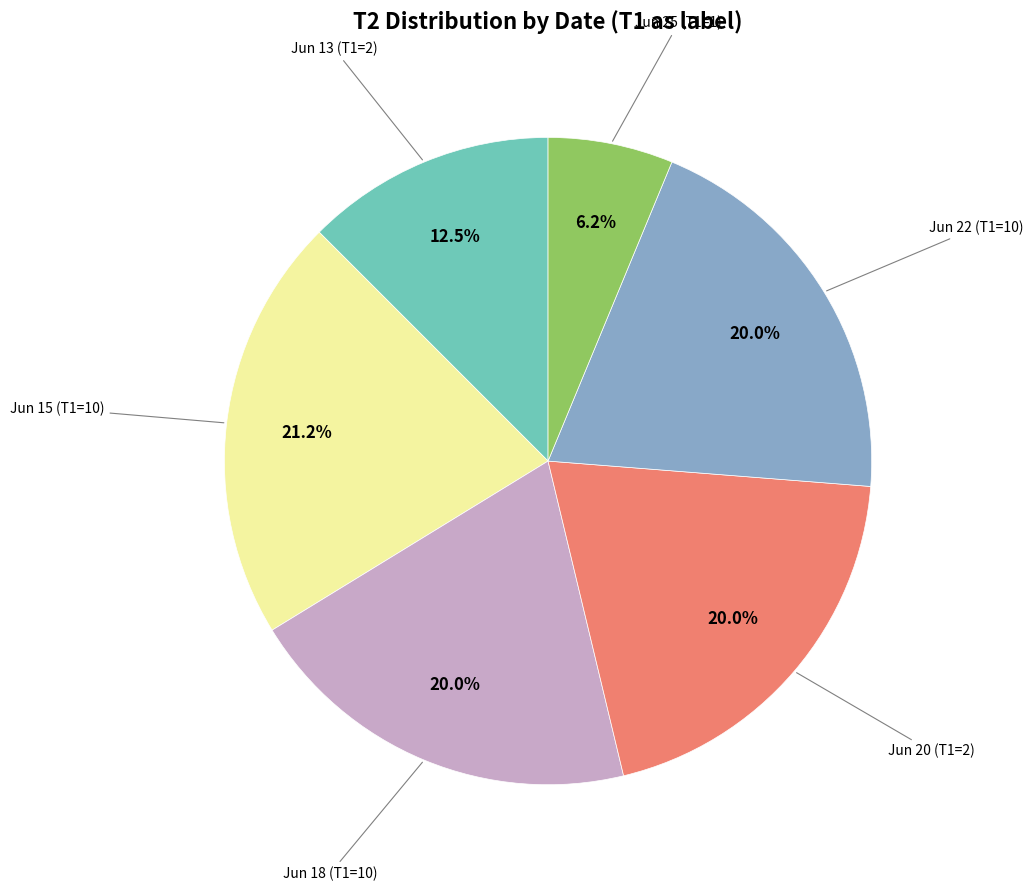

Is there any slice that represents more than half of the pie?

No